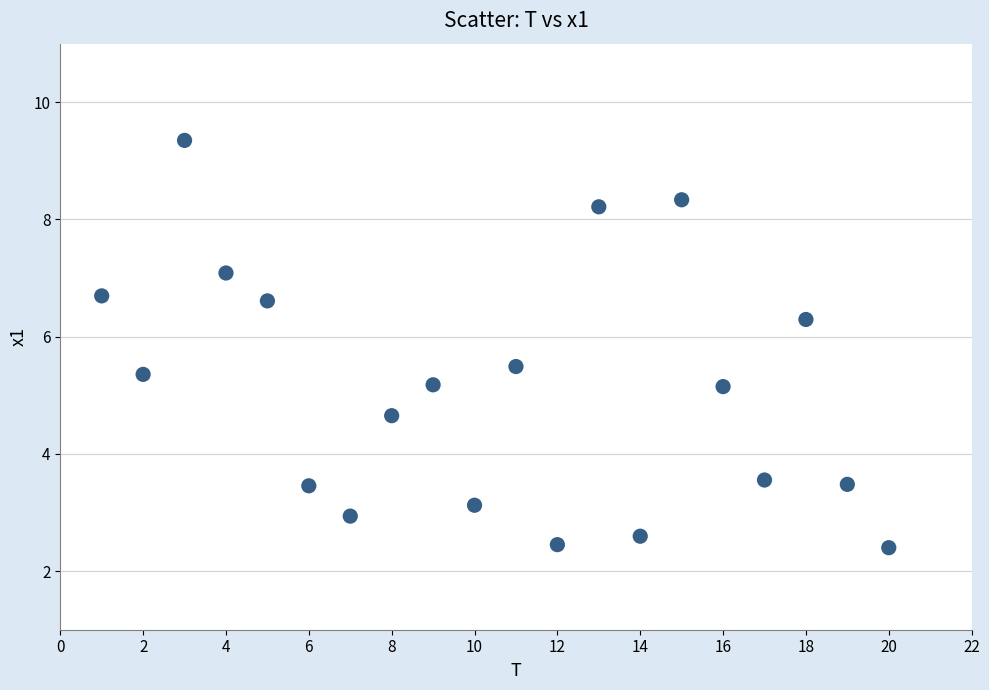

What is the range of Y values (max minus min)?

6.9